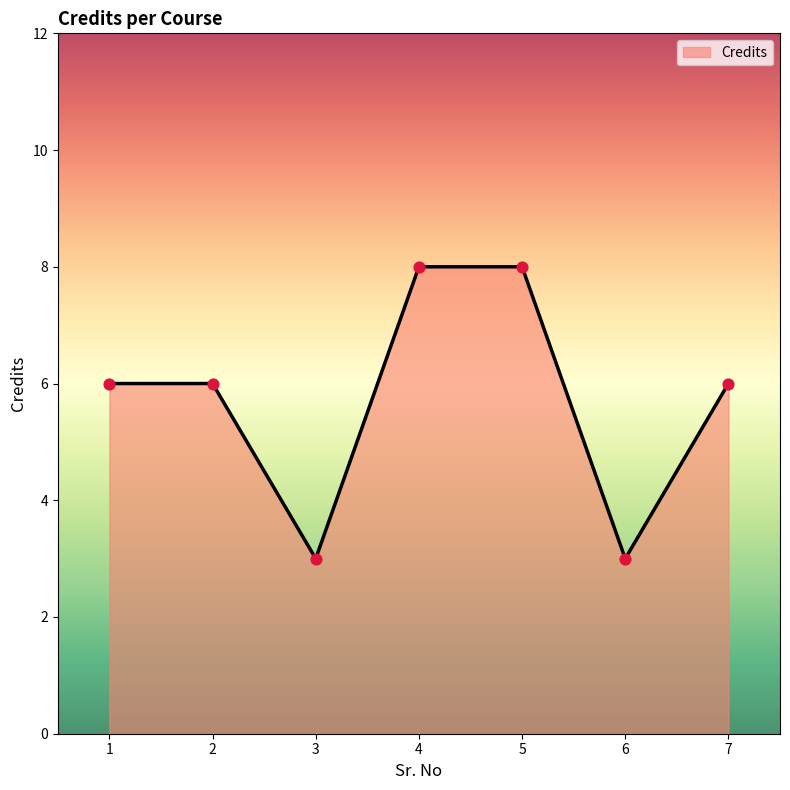

What is the ratio of the value at 6 to the value at 1?

0.5